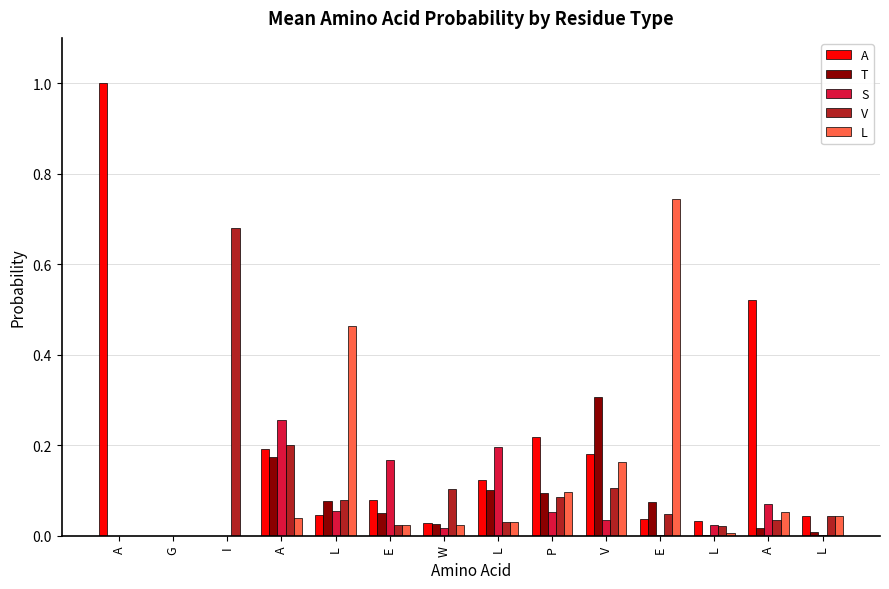

How many data points does each series have?

14